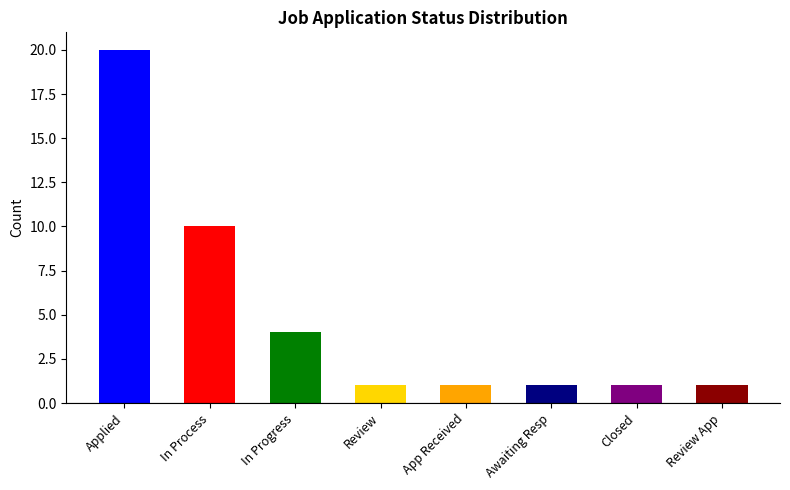

What is the value of the 5th bar from the left?

1